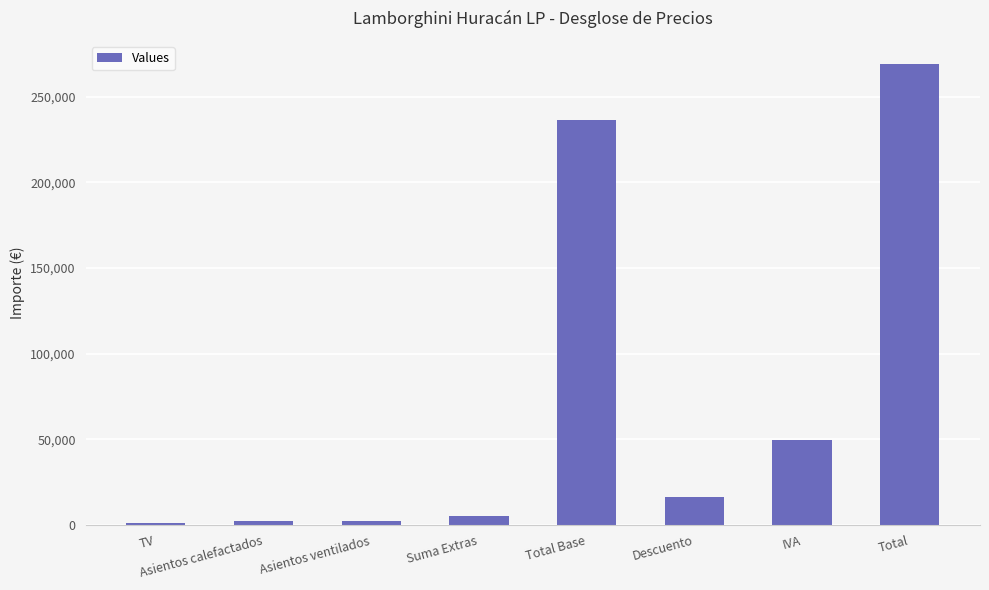

What is the label of the 3rd bar from the left?

Asientos ventilados